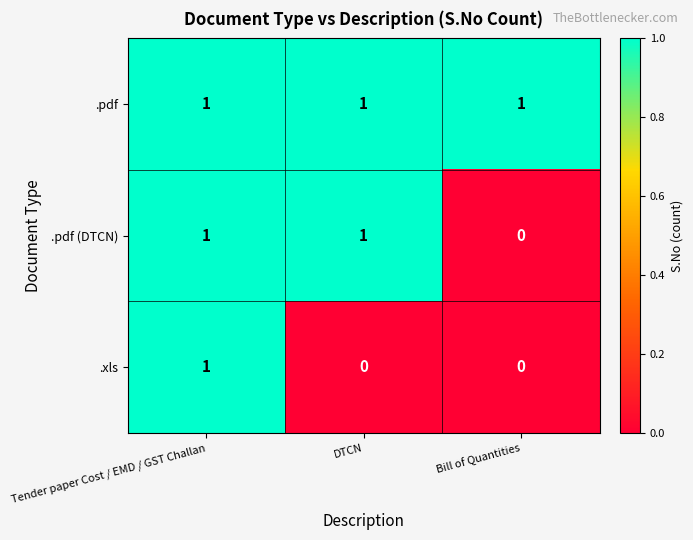

Rank the series by their average value, from highest to lowest.

.pdf, .pdf (DTCN), .xls